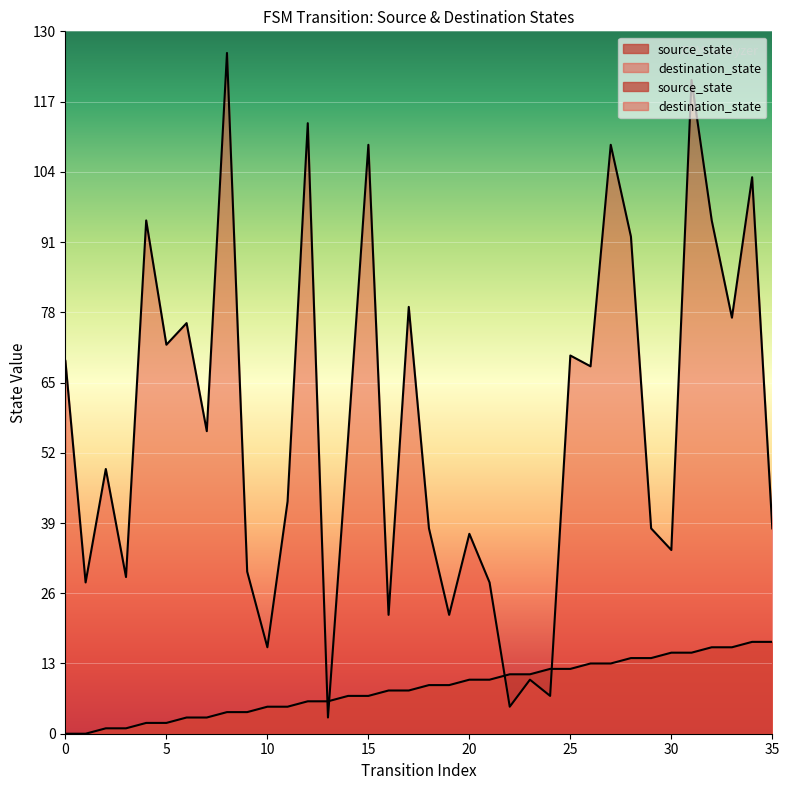

What is the spread (max minus min) of values at 7?

53